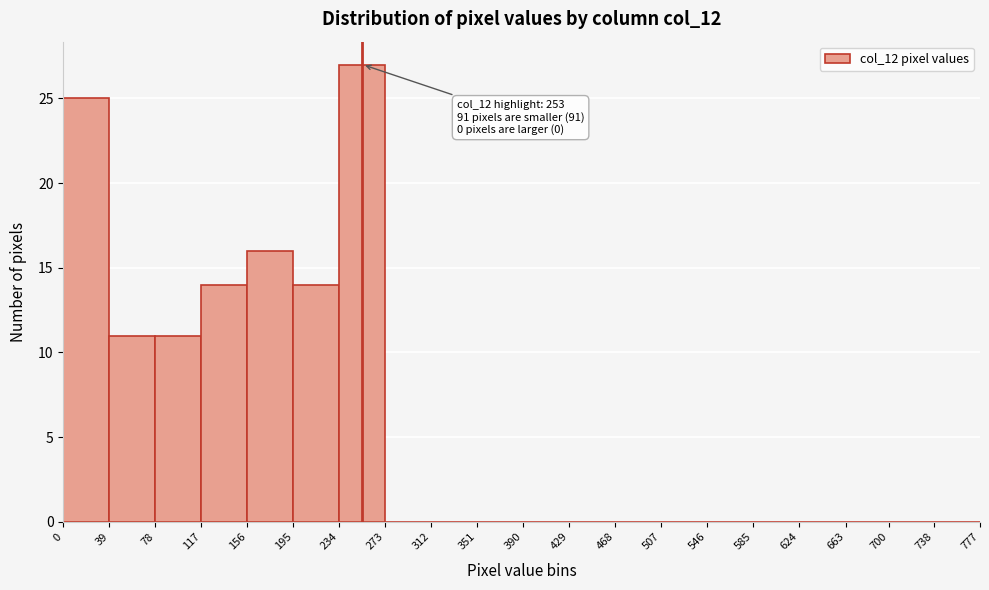

Over which range of the x-axis is the bar tallest?

234 to 273